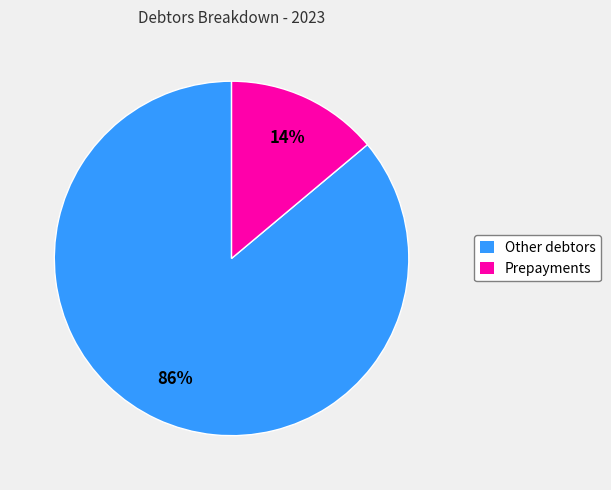

Between Other debtors and Prepayments, which is larger?

Other debtors